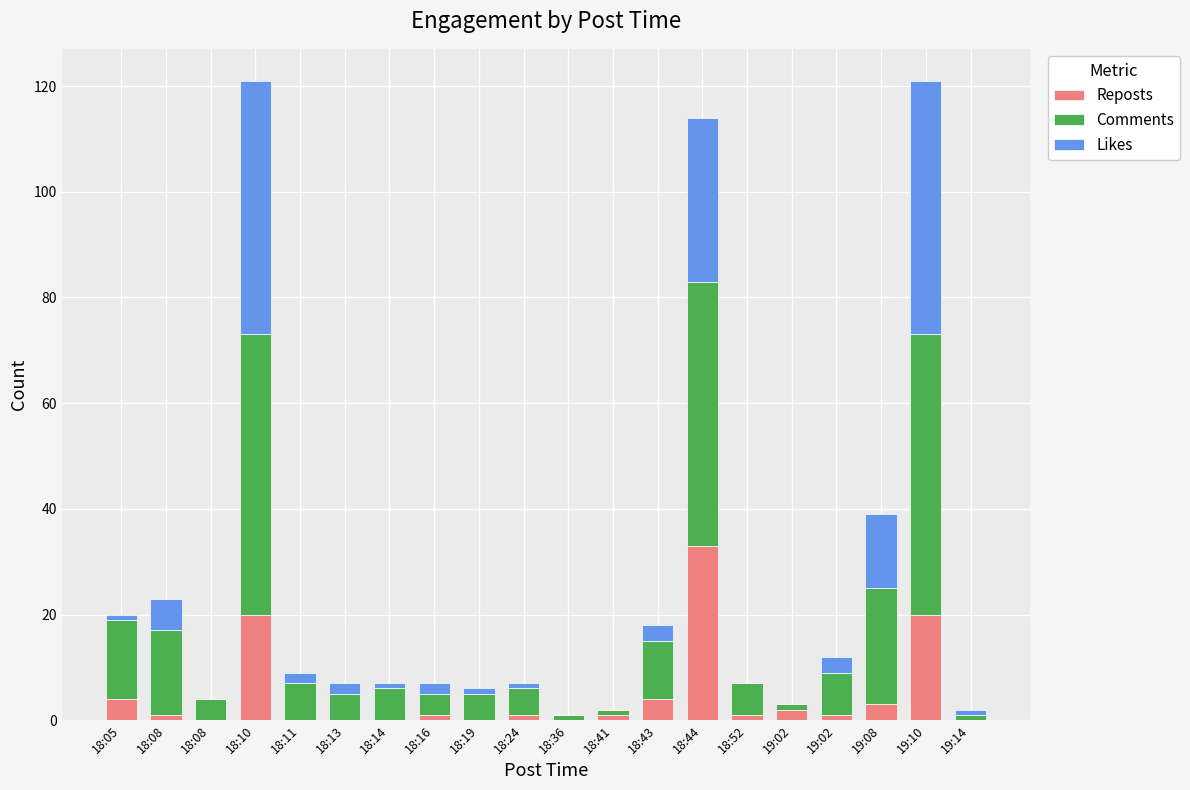

At which category is the sum across all series the highest?

18:10